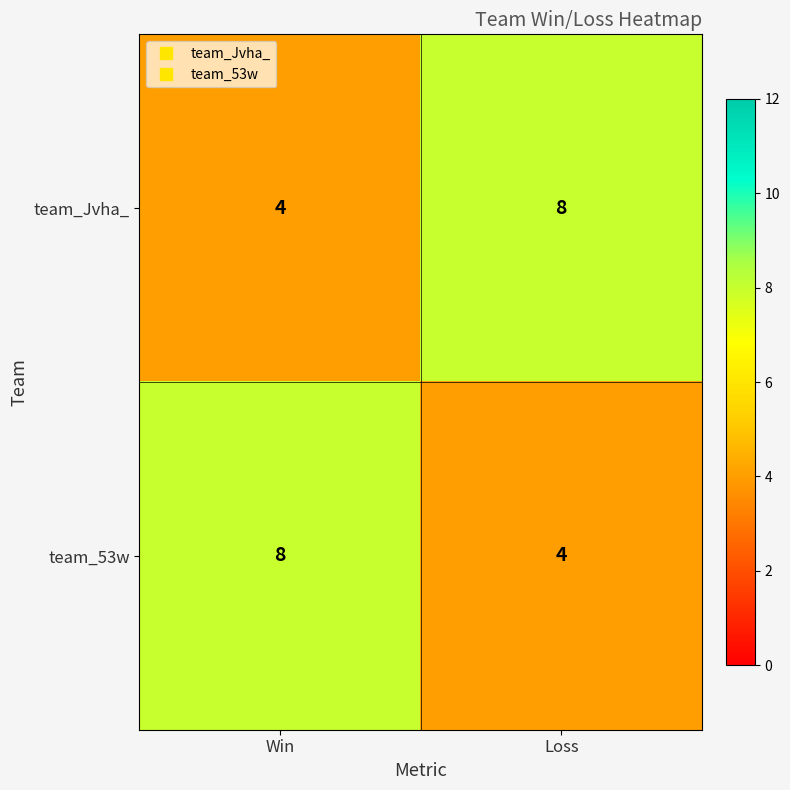

Is it true that team_Jvha_ equals 2 at Win?

False